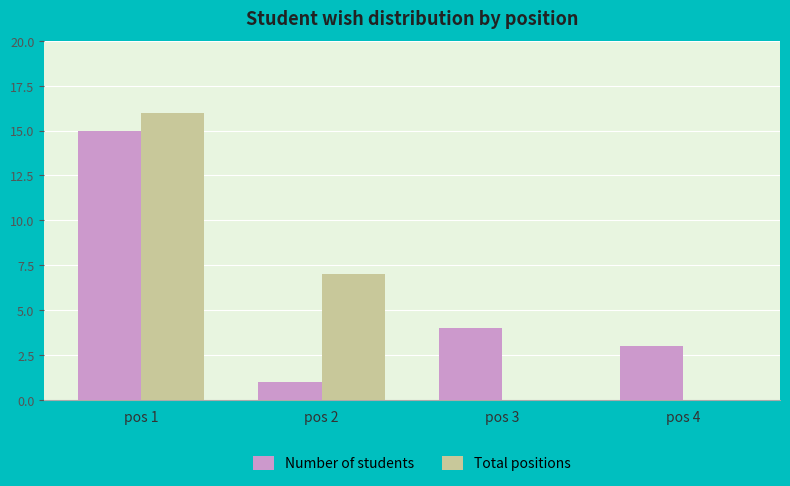

Reading left to right, extract all data points from this chart.

Number of students: pos 1=15	pos 2=1	pos 3=4	pos 4=3
Total positions: pos 1=16	pos 2=7	pos 3=0	pos 4=0